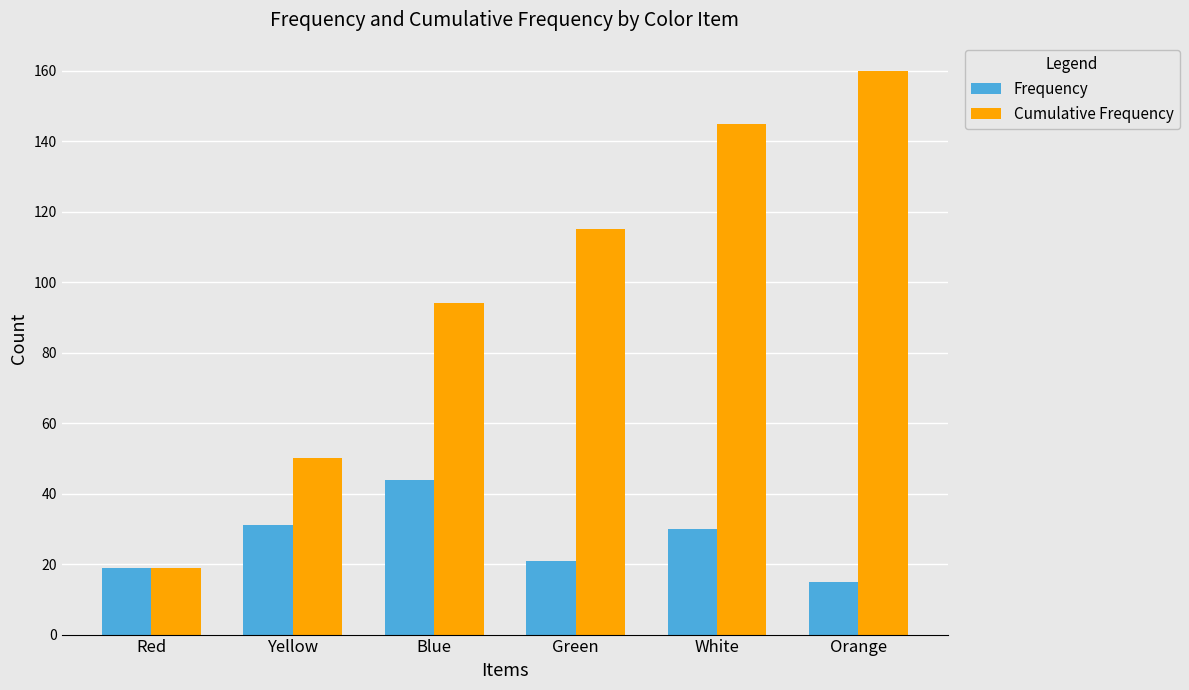

Is the value of Frequency at White greater than the value of Cumulative Frequency at White?

No